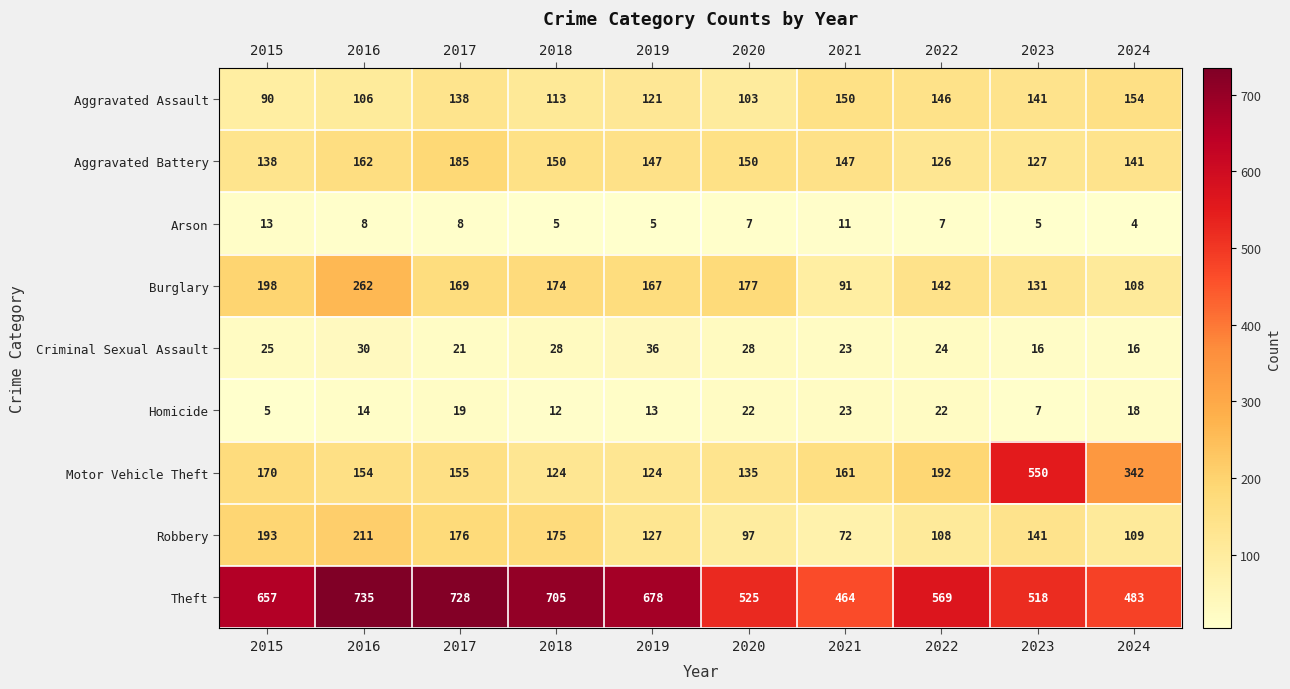

At which category does the chart reach its peak across all series?

2016